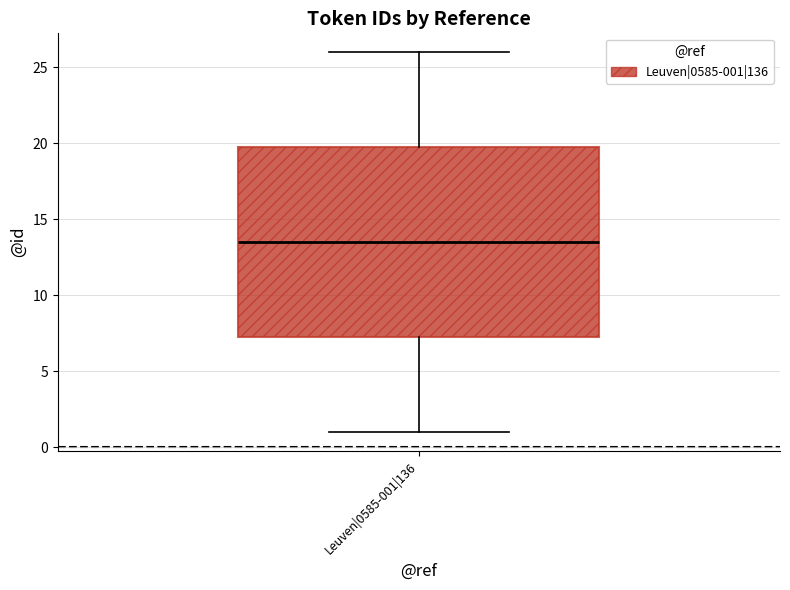

Where is the upper edge of the box for Leuven|0585-001|136 on the y-axis? The values are not printed on the chart, so give them approximately, as read against the axis.

20.0